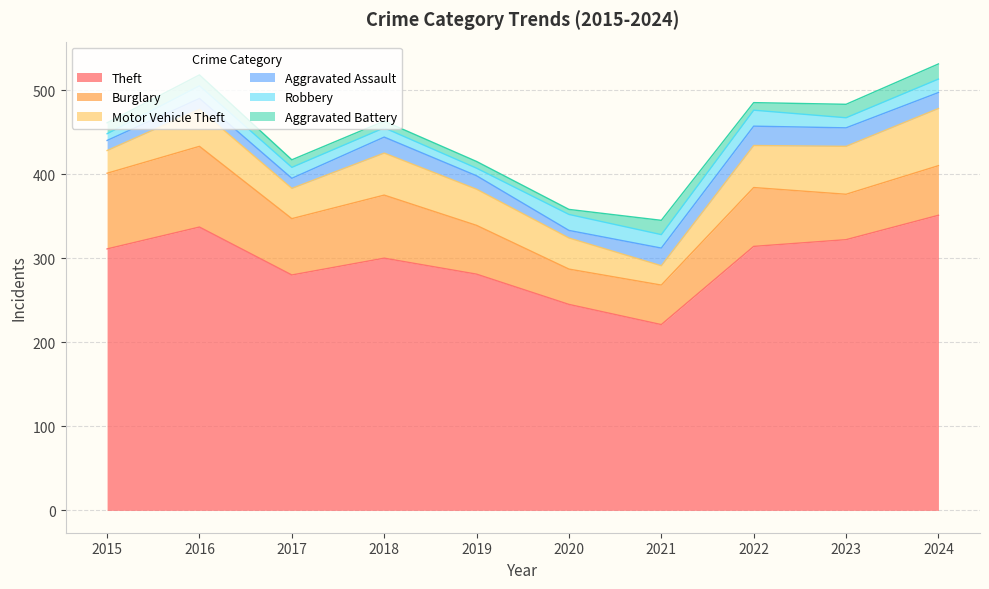

Rank the series at 2017 from lowest to highest value.

Aggravated Battery, Aggravated Assault, Robbery, Motor Vehicle Theft, Burglary, Theft